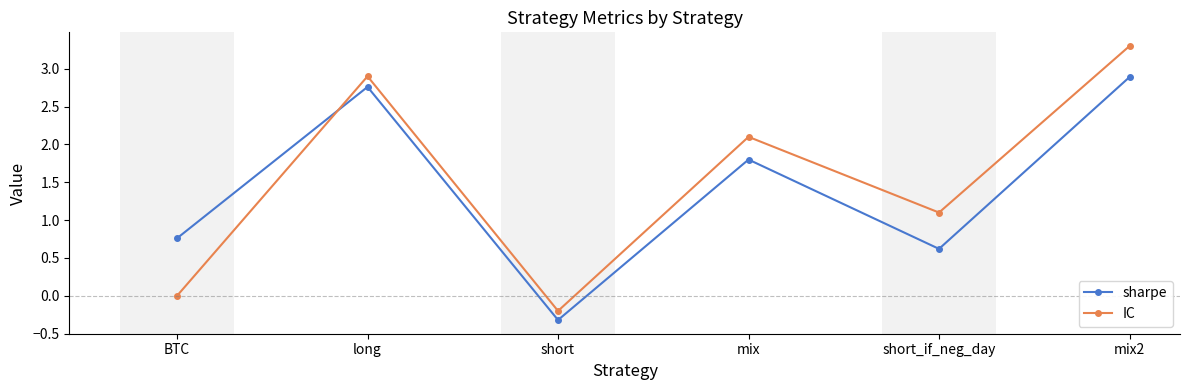

True or false: IC and sharpe intersect in this chart.

True